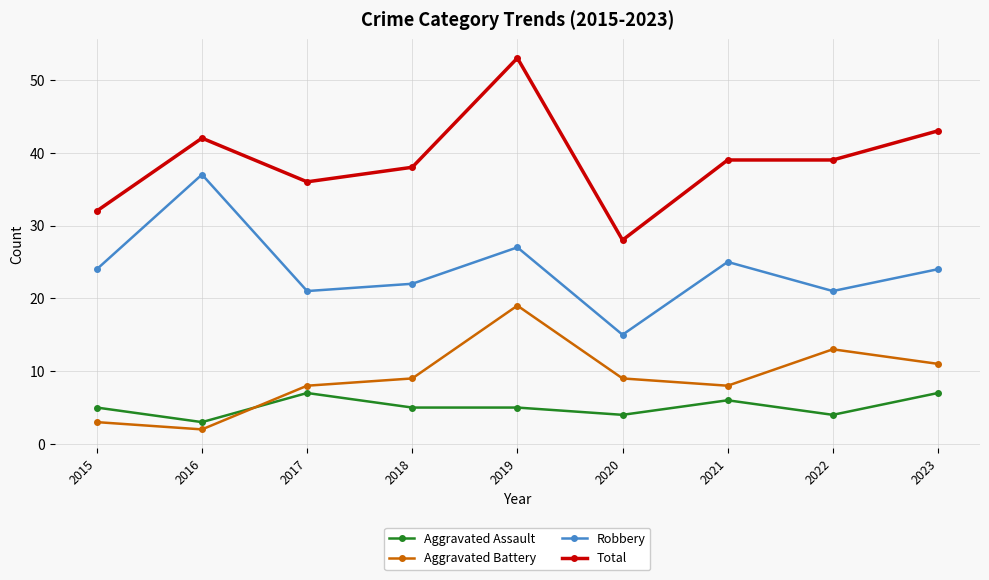

True or false: Aggravated Battery and Robbery cross at least once.

False